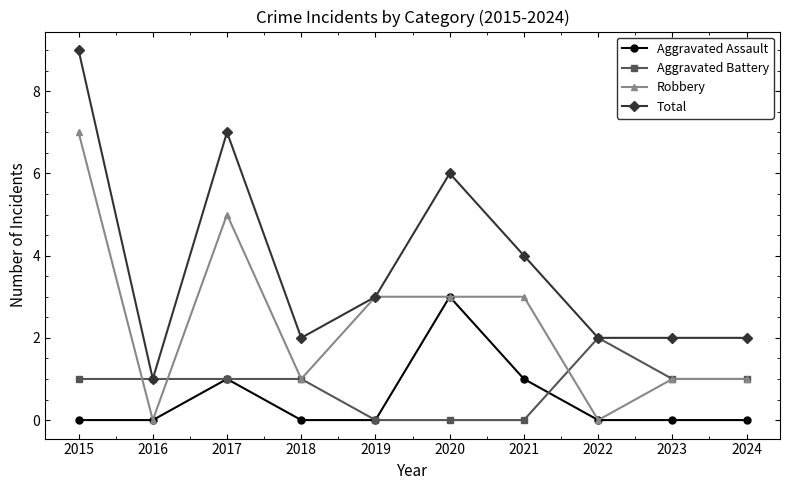

Does the chart display data point markers on the line(s)?

Yes